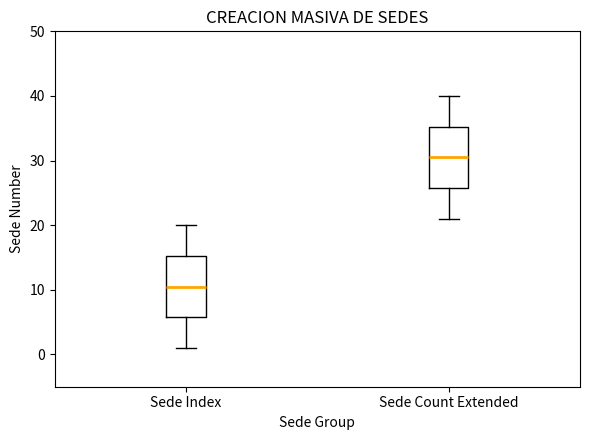

Where does the lower whisker of the box for Sede Count Extended end on the y-axis? The values are not printed on the chart, so give them approximately, as read against the axis.

21